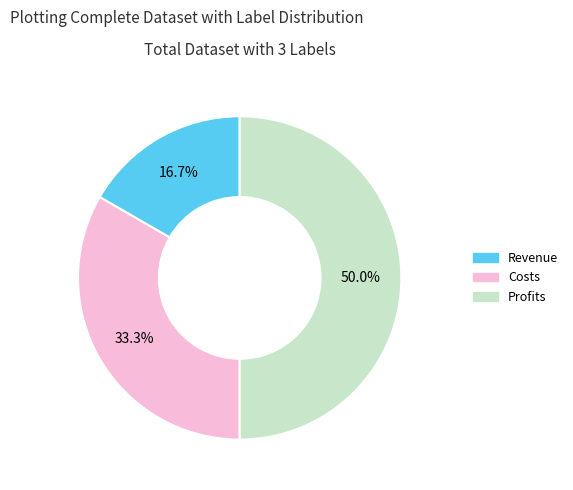

Rank the categories by value from lowest to highest.

Revenue, Costs, Profits